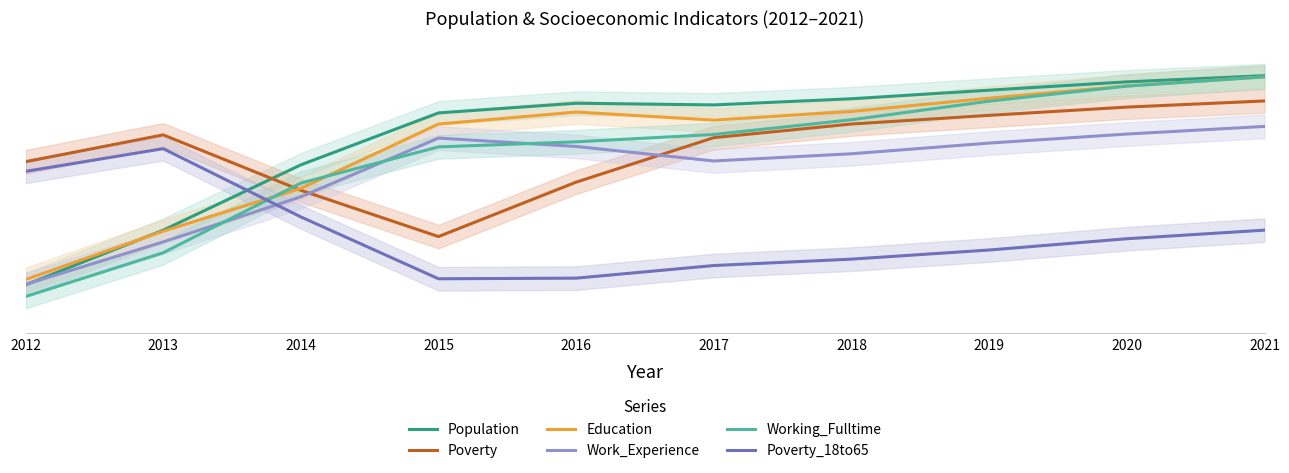

How many intersections are there between Population and Poverty?

1